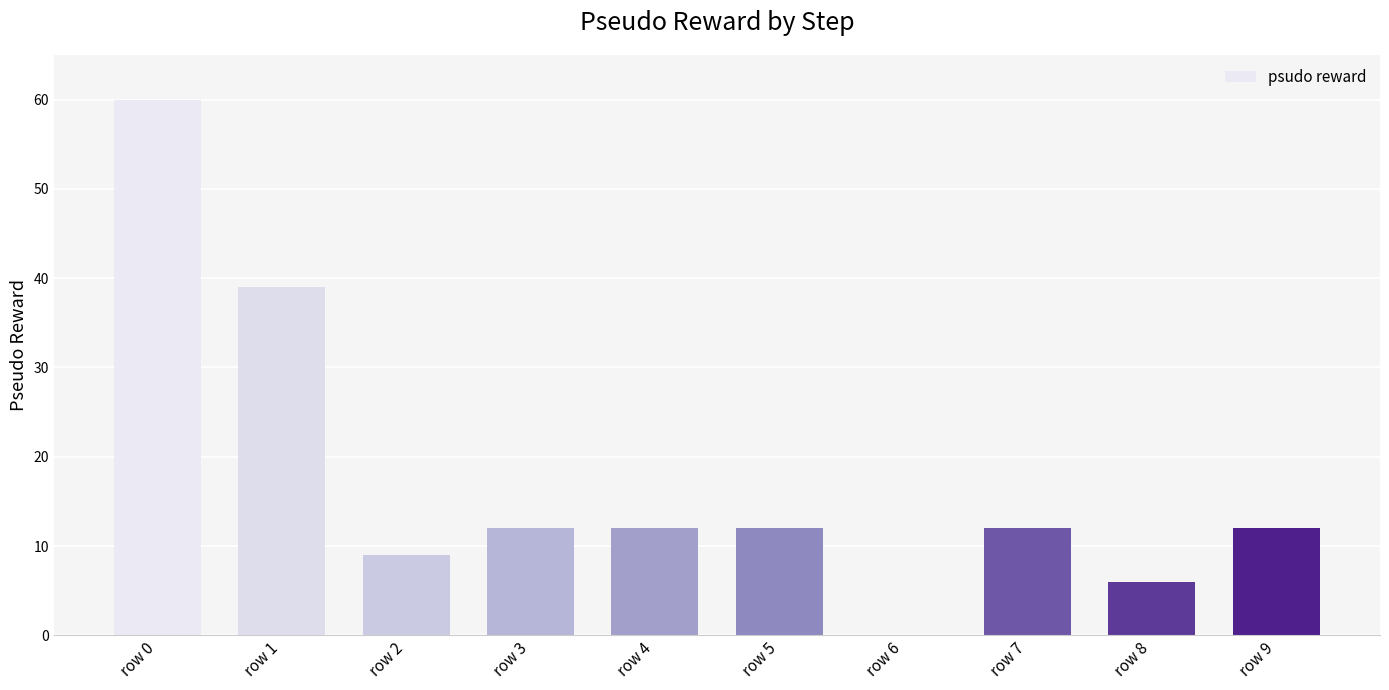

The chart shows a value of 21 at row 7. True or false?

False